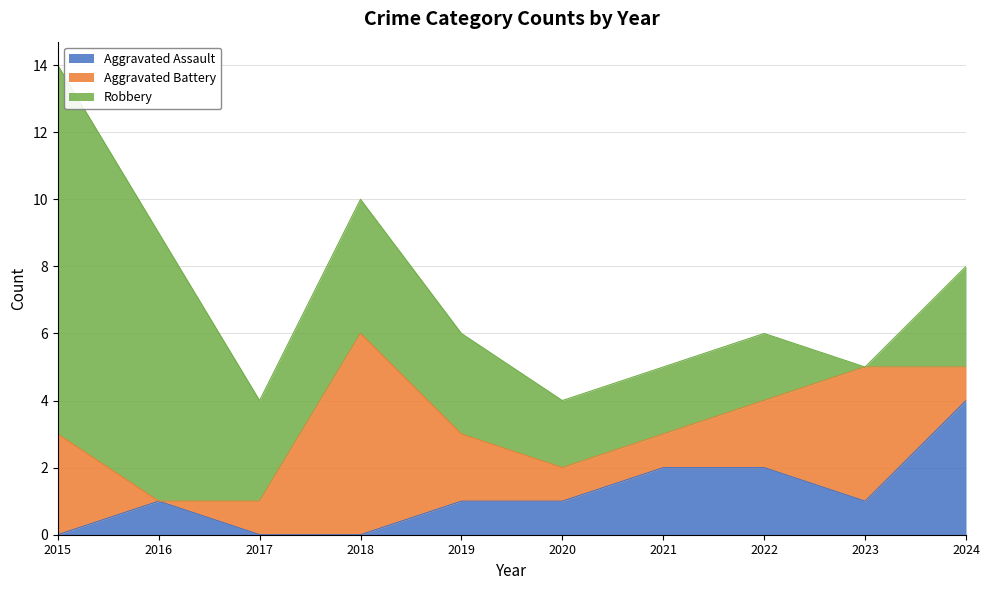

What is the average value of the Aggravated Battery series?

2